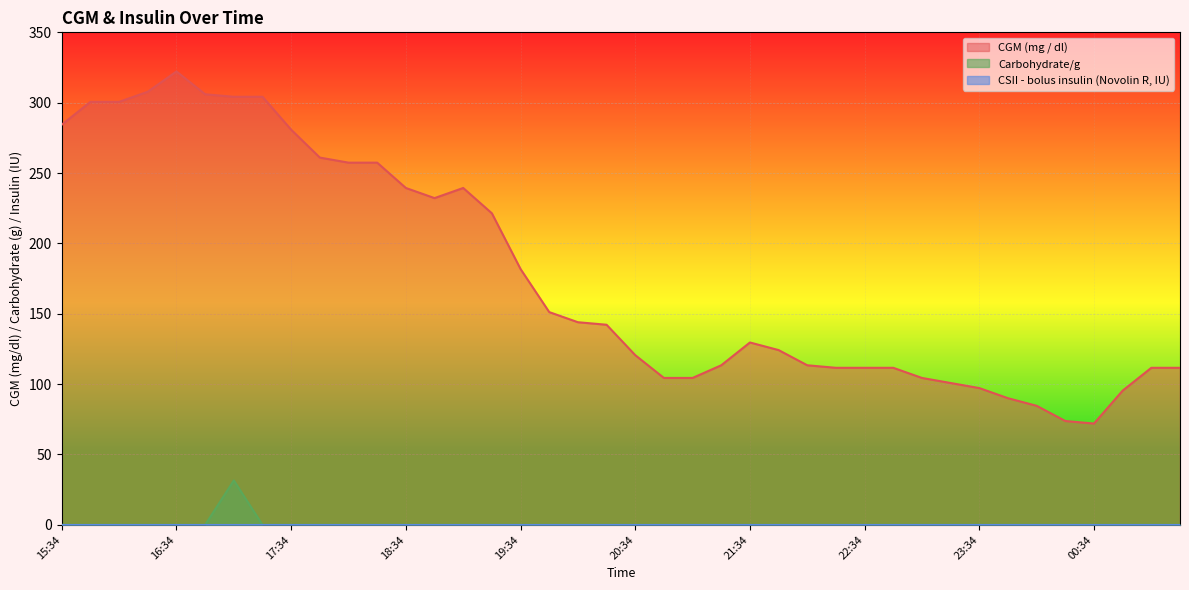

How many data points does each series have?

40